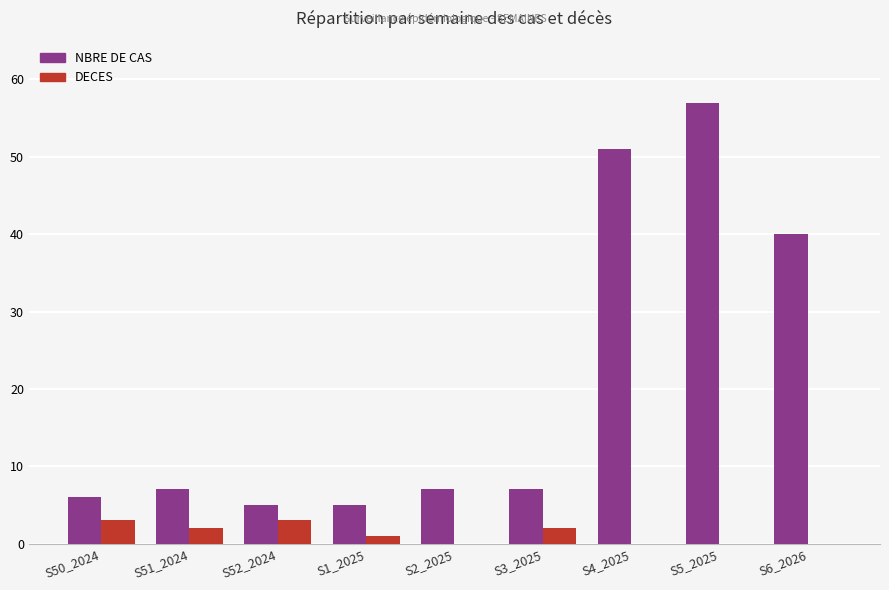

Between S52_2024 and S6_2026, which series saw the biggest shift?

NBRE DE CAS